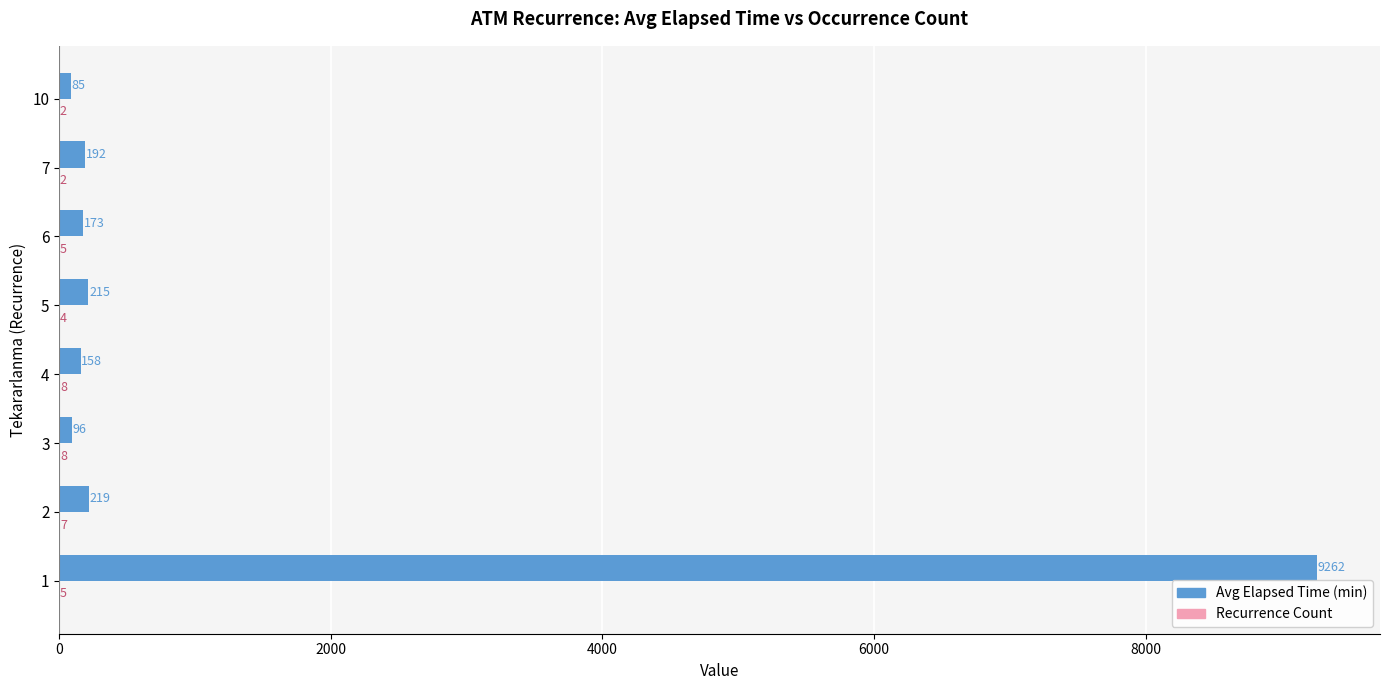

Which series changed the most between 3 and 4?

Avg Elapsed Time (min)